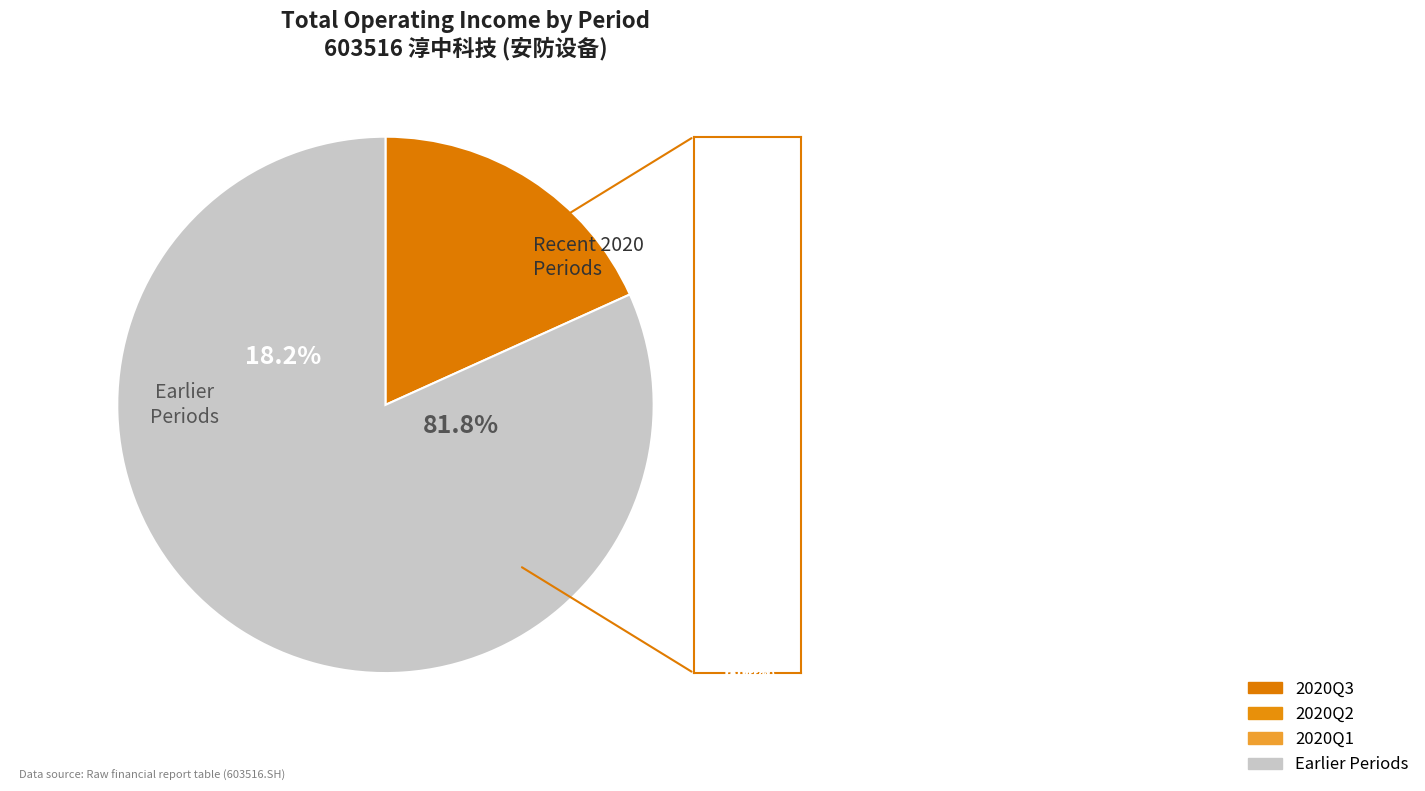

True or false: 2018Q3 accounts for 7% of the total.

True